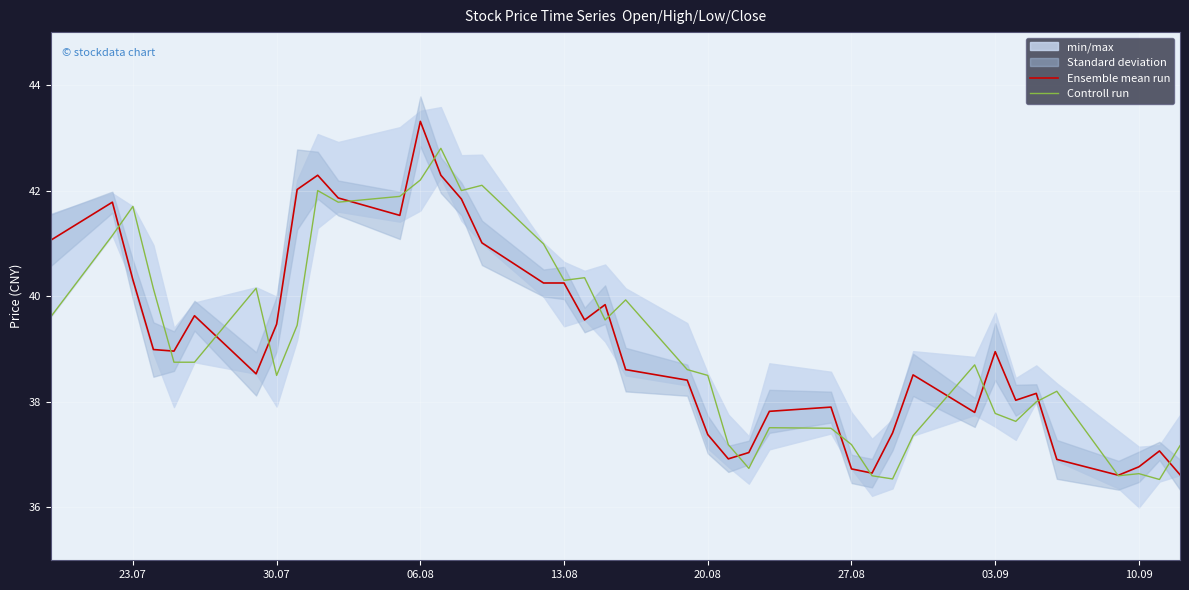

What is the lowest value of the Controll run series?

36.5